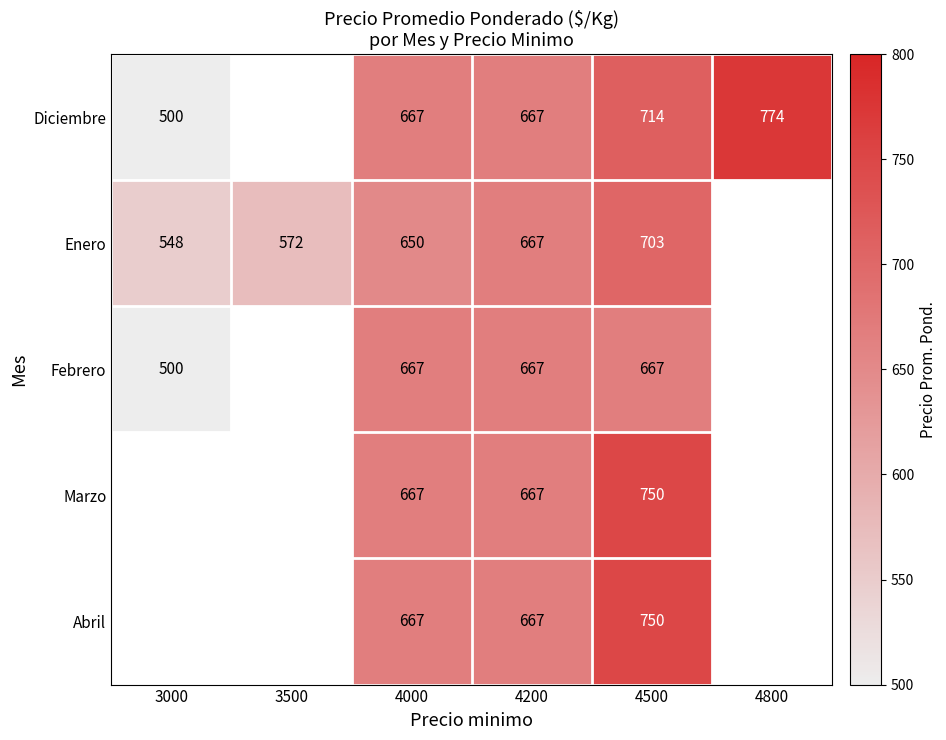

What is the difference between the Enero values at 4200 and 4000?

17